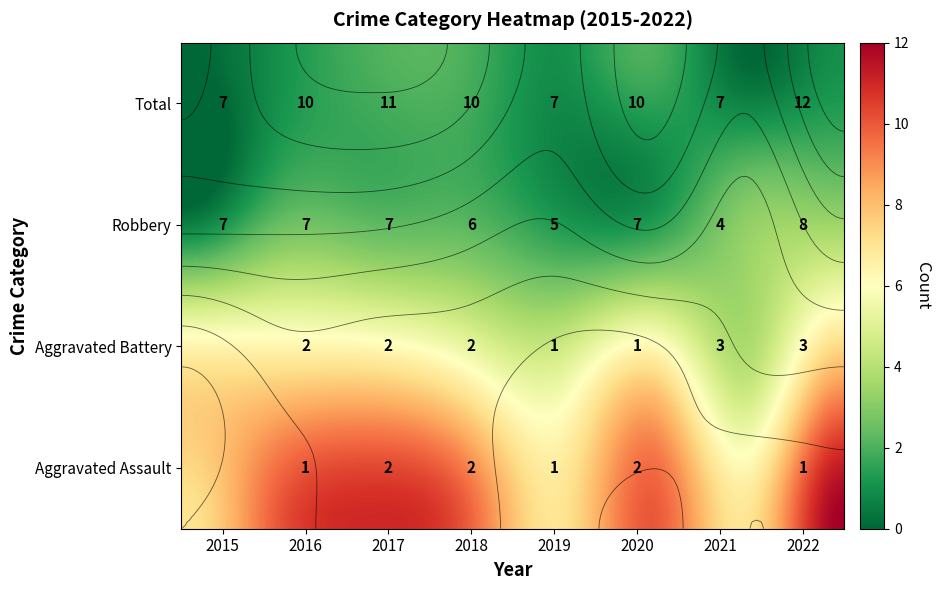

What is the average value of the Aggravated Battery series?

2